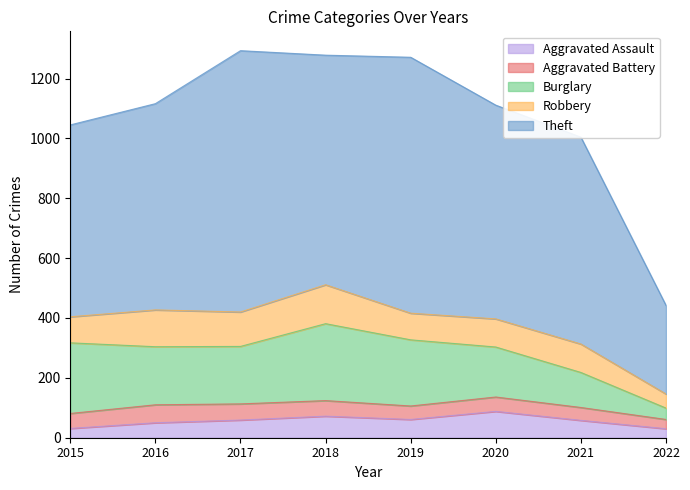

What is the difference between the second highest and minimum values in the Aggravated Assault series?

42